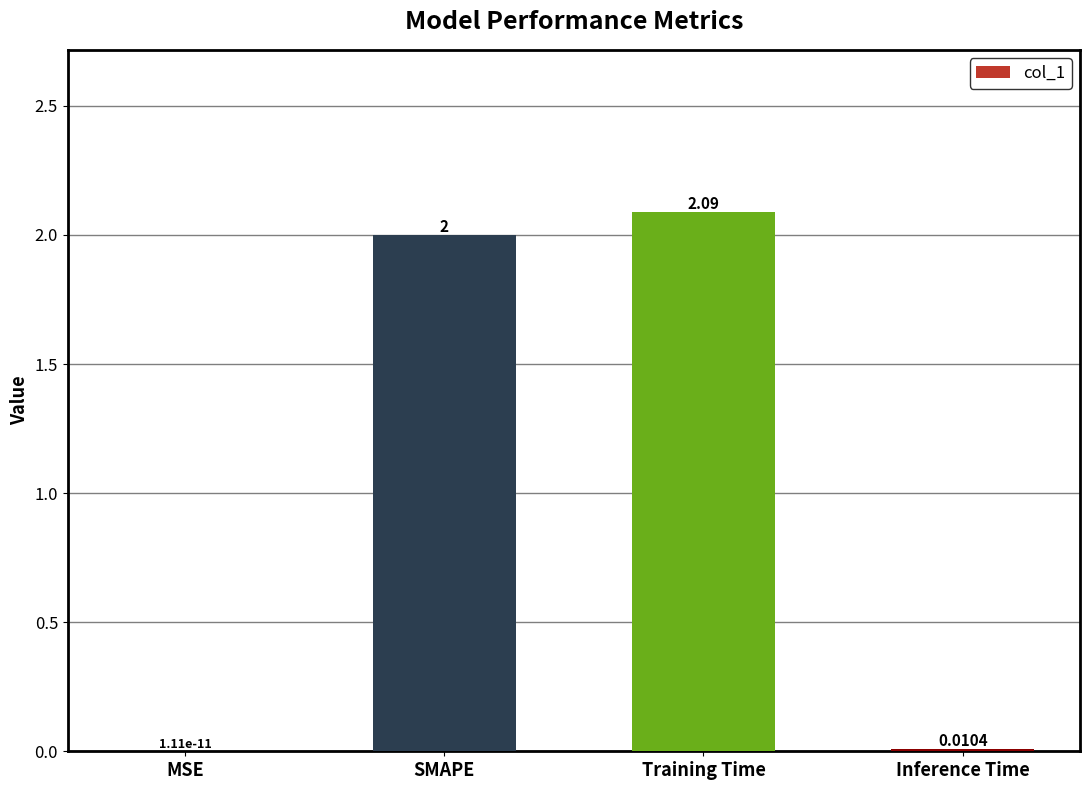

Are the bars horizontal?

No